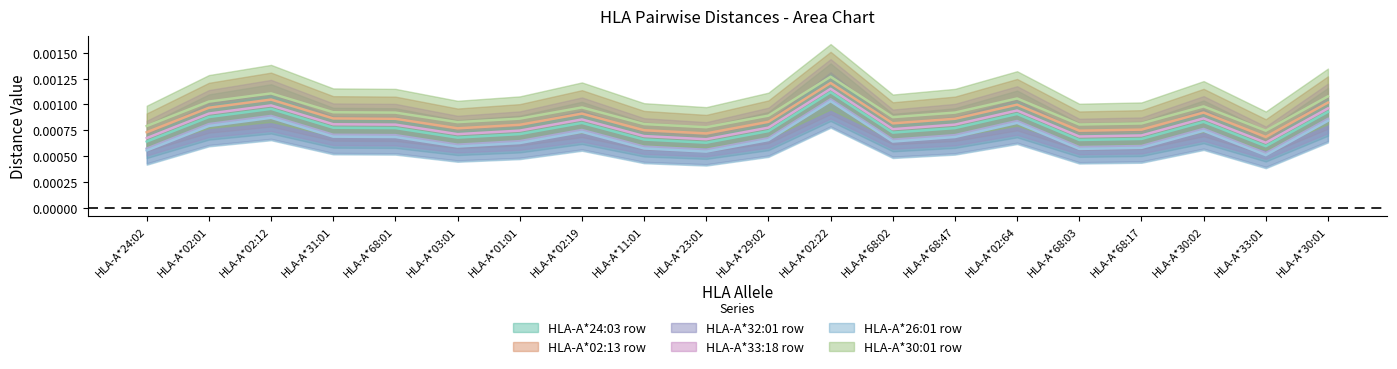

What position from the left is HLA-A*02:22?

12